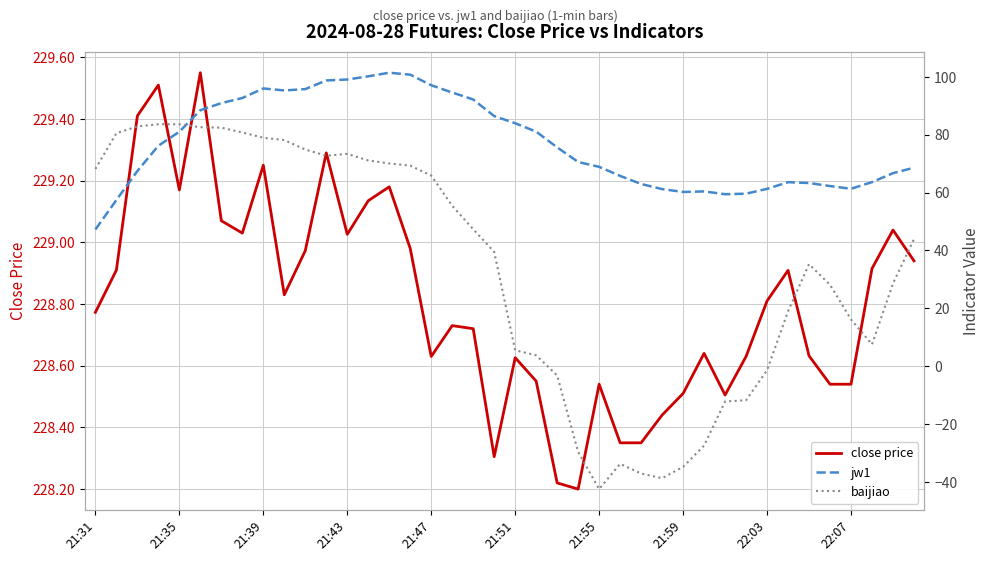

What is the minimum value shown in the chart?

-42.5